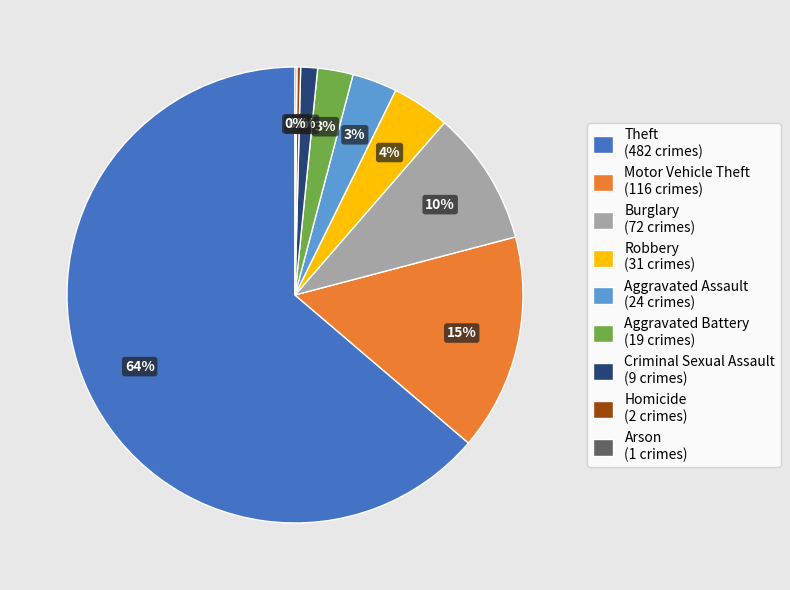

To the nearest percent, what percentage of the pie is Aggravated Assault?

3%